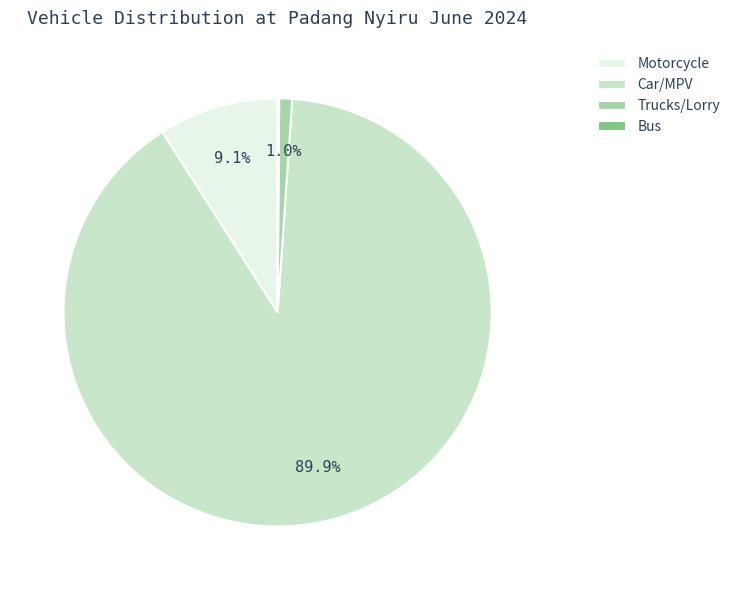

Between Trucks/Lorry and Motorcycle, which is larger?

Motorcycle